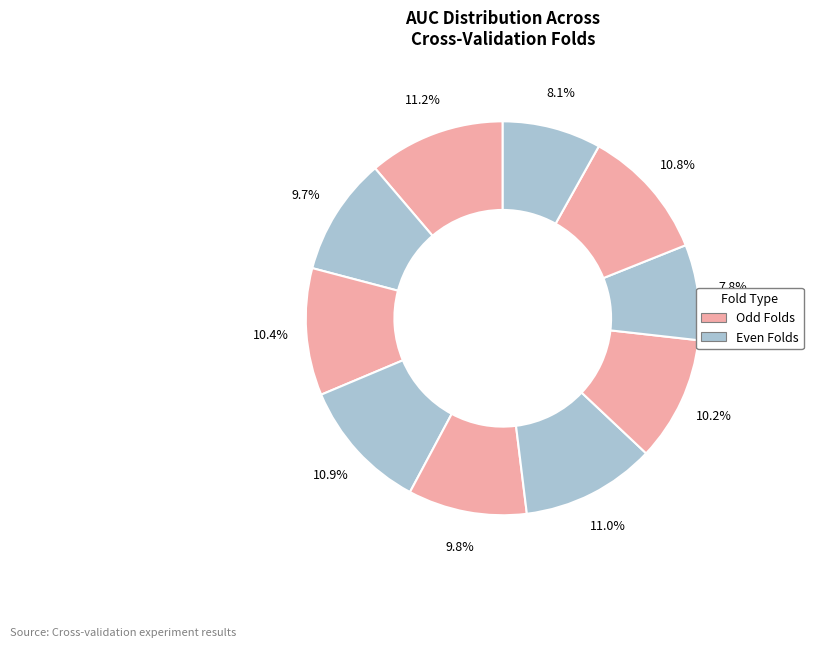

Count the number of slices in the pie.

10